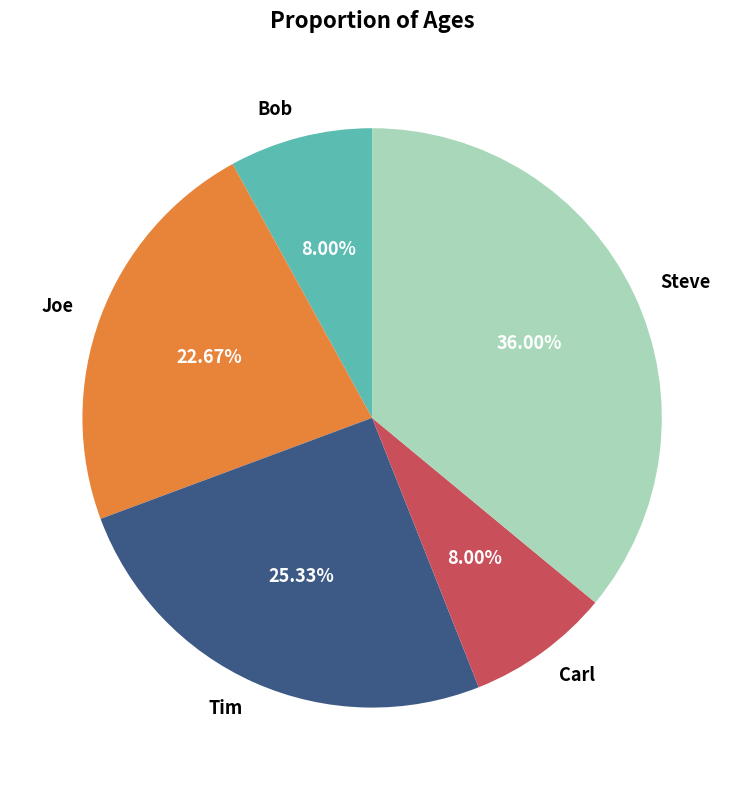

How many segments does this pie chart have?

5